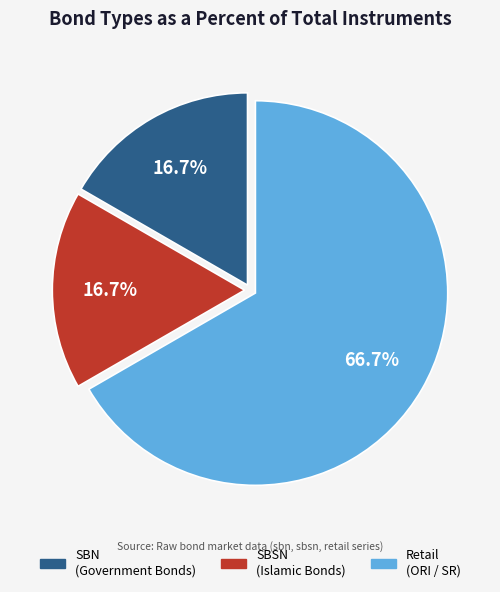

Count the number of slices in the pie.

3